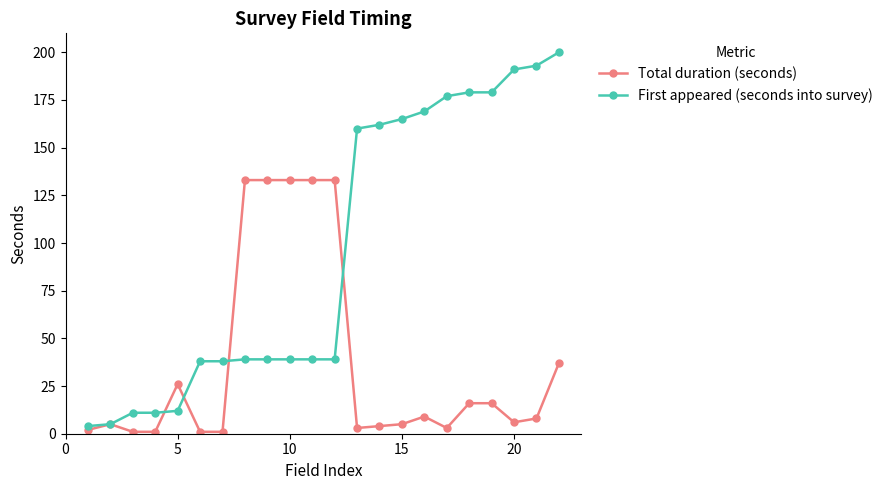

Reading right to left, extract all data points from this chart.

Total duration (seconds): 37	8	6	16	16	3	9	5	4	3	133	133	133	133	133	1	1	26	1	1	5	2
First appeared (seconds into survey): 200	193	191	179	179	177	169	165	162	160	39	39	39	39	39	38	38	12	11	11	5	4